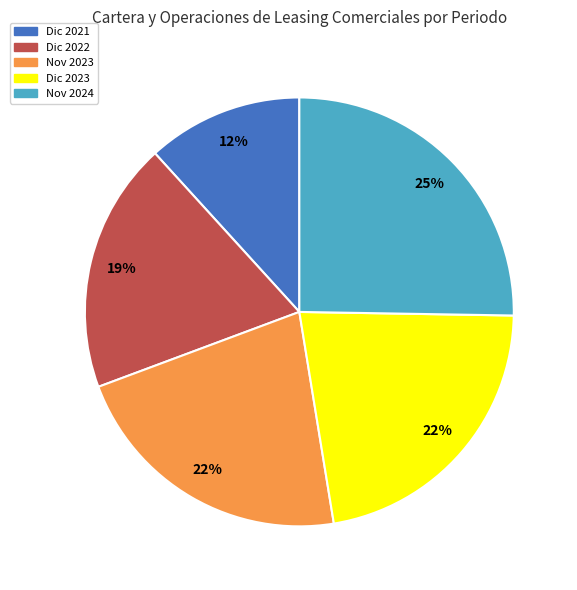

Does any single category account for the majority?

No